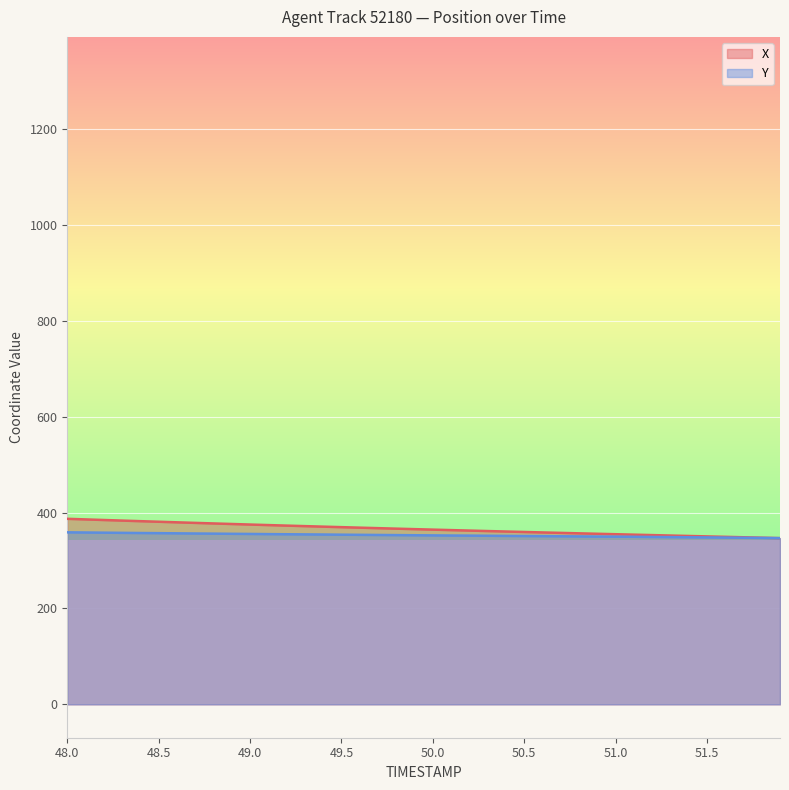

What is the lowest value of the Y series?

346.6